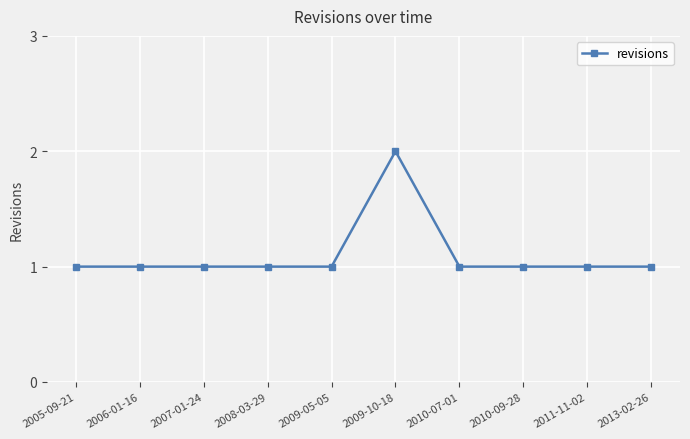

What is the ratio of the value at 2006-01-16 to the value at 2009-10-18?

0.5